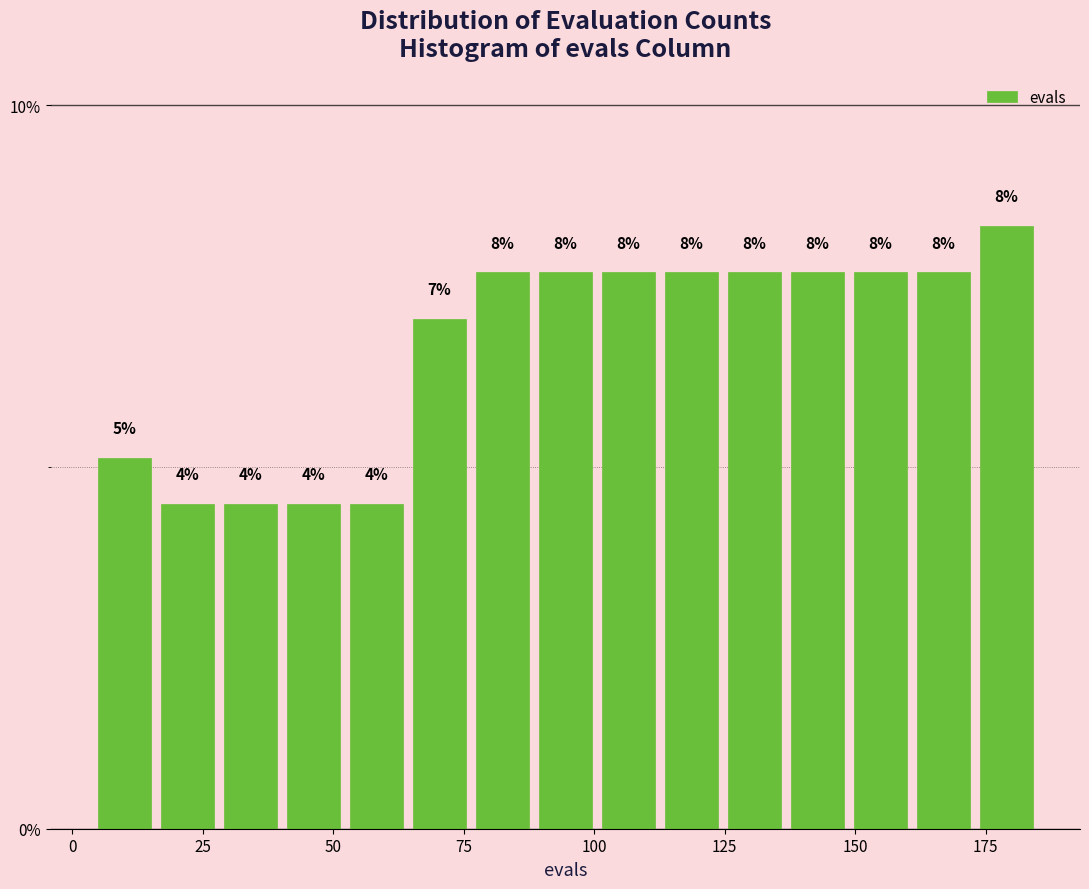

Read against the x-axis, roughly where is the centre of the tallest bar?

180